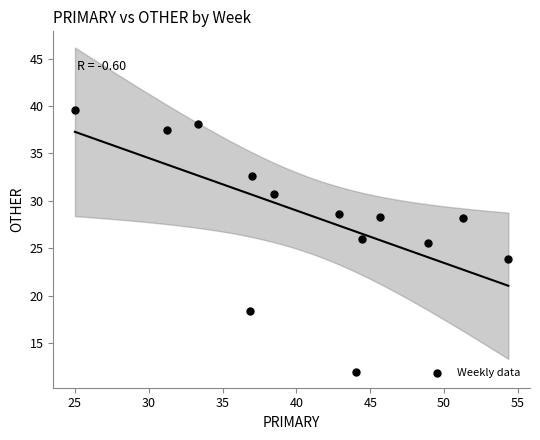

What is the range of X values (max minus min)?

29.3